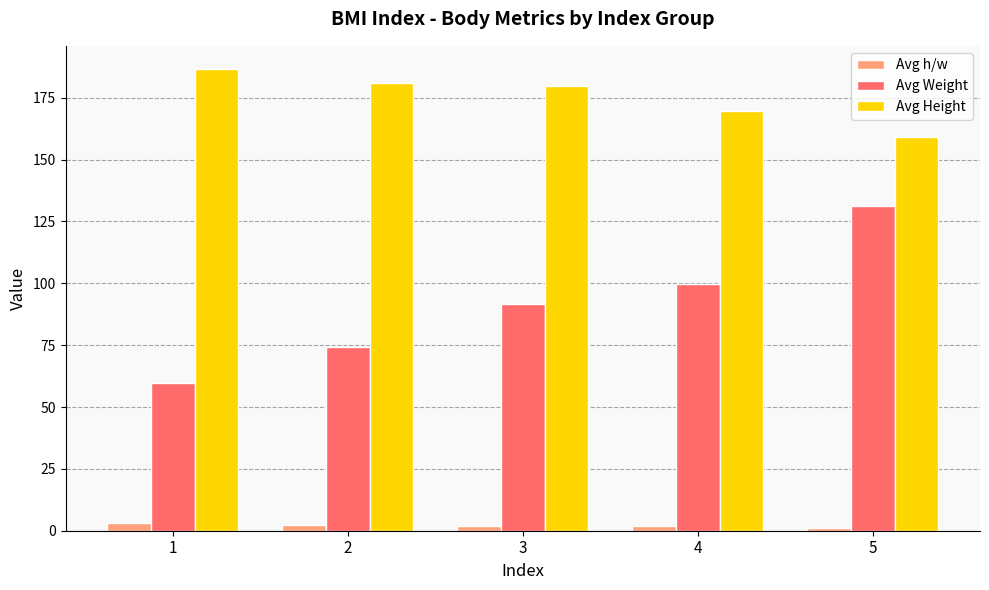

Between 2 and 3, which series saw the biggest shift?

Avg Weight